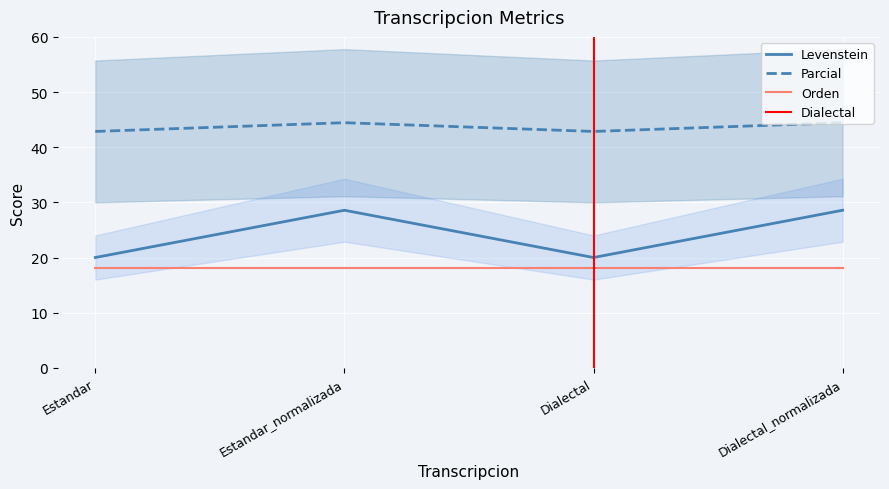

The value of Parcial at Dialectal is 9.1. True or false?

False